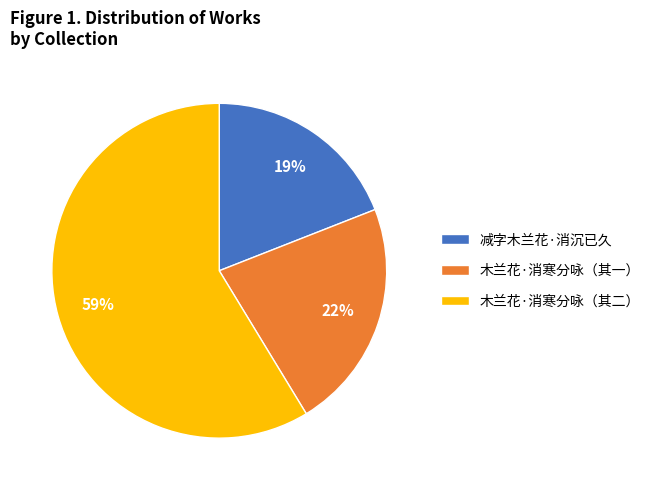

What is the ratio of the value at 减字木兰花·消沉已久 to the value at 木兰花·消寒分咏（其一）?

0.9